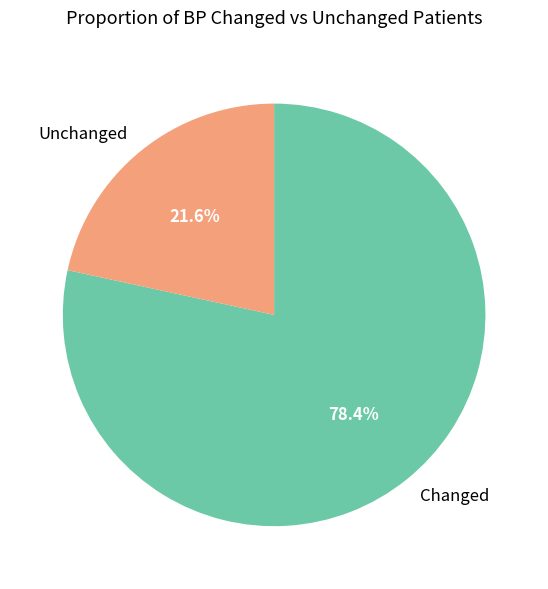

Do Changed and Unchanged together represent more than half of the pie?

Yes